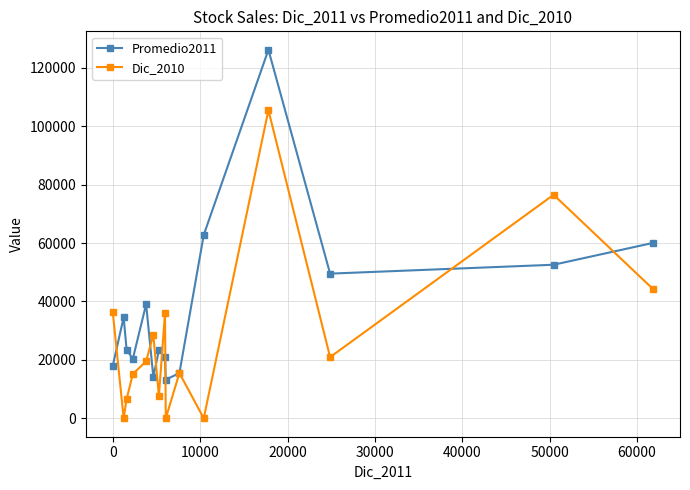

In Dic_2010, how many points are higher than both neighbors (excluding endpoints)?

5